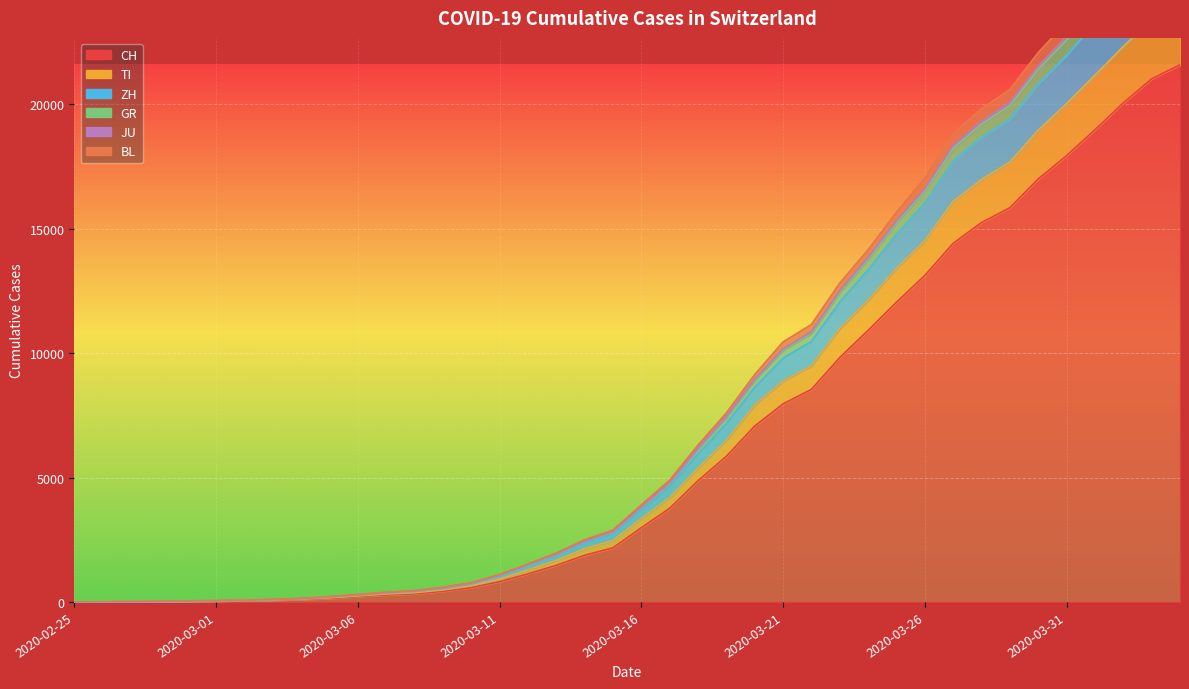

What are all the series names shown in the legend?

CH, TI, ZH, GR, JU, BL